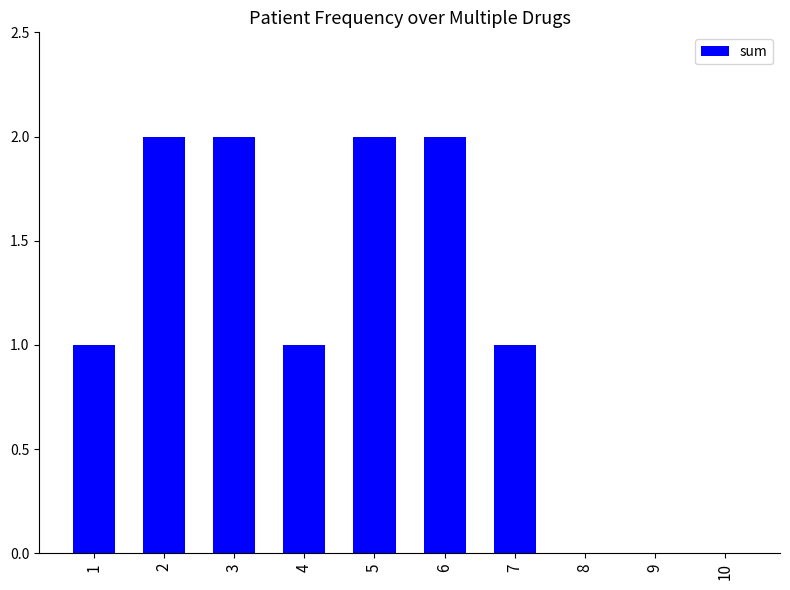

Reading left to right, extract all data points from this chart.

1=1	2=2	3=2	4=1	5=2	6=2	7=1	8=0	9=0	10=0